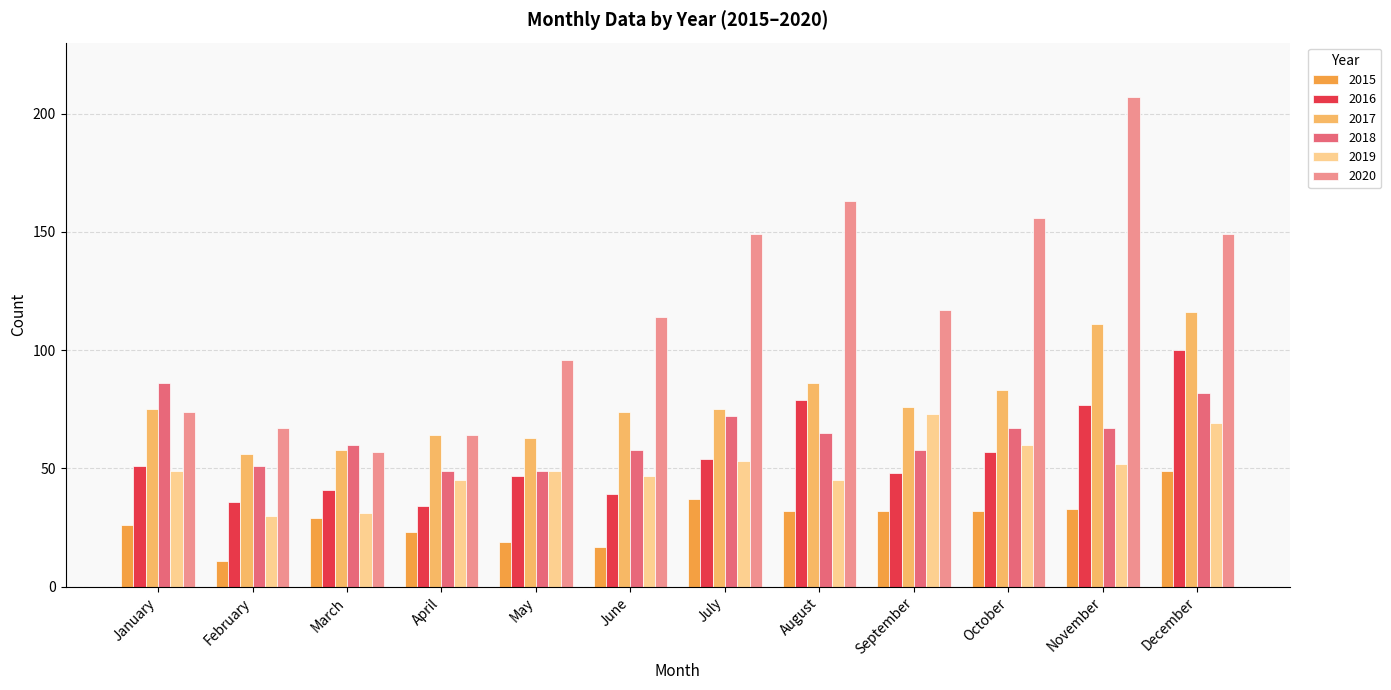

Reading left to right, extract all data points from this chart.

2015: January=26	February=11	March=29	April=23	May=19	June=17	July=37	August=32	September=32	October=32	November=33	December=49
2016: January=51	February=36	March=41	April=34	May=47	June=39	July=54	August=79	September=48	October=57	November=77	December=100
2017: January=75	February=56	March=58	April=64	May=63	June=74	July=75	August=86	September=76	October=83	November=111	December=116
2018: January=86	February=51	March=60	April=49	May=49	June=58	July=72	August=65	September=58	October=67	November=67	December=82
2019: January=49	February=30	March=31	April=45	May=49	June=47	July=53	August=45	September=73	October=60	November=52	December=69
2020: January=74	February=67	March=57	April=64	May=96	June=114	July=149	August=163	September=117	October=156	November=207	December=149